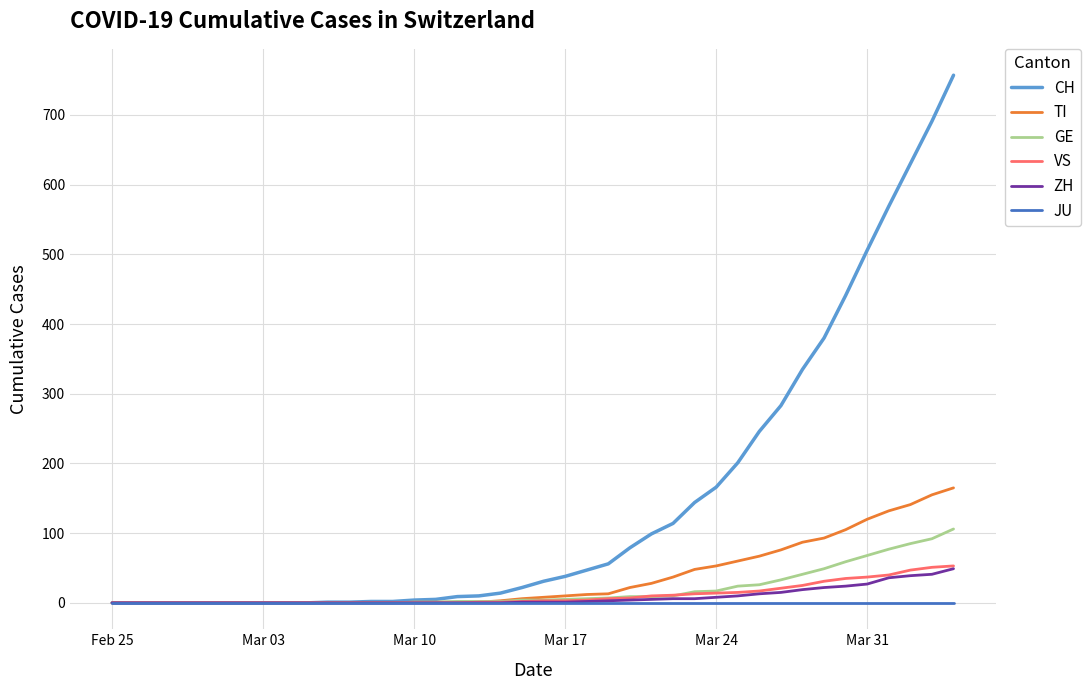

Which series has the largest total across all categories?

CH